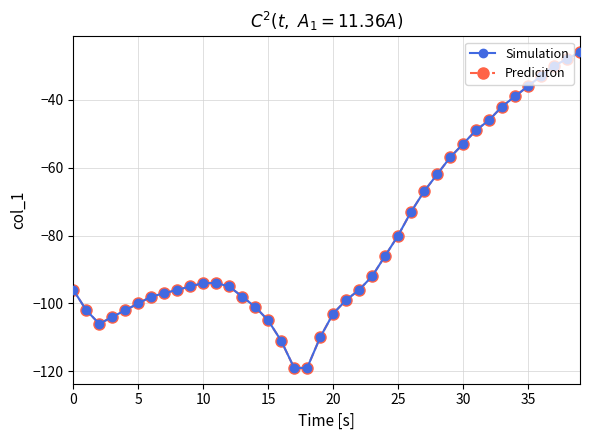

True or false: Prediciton and Simulation cross at least once.

False